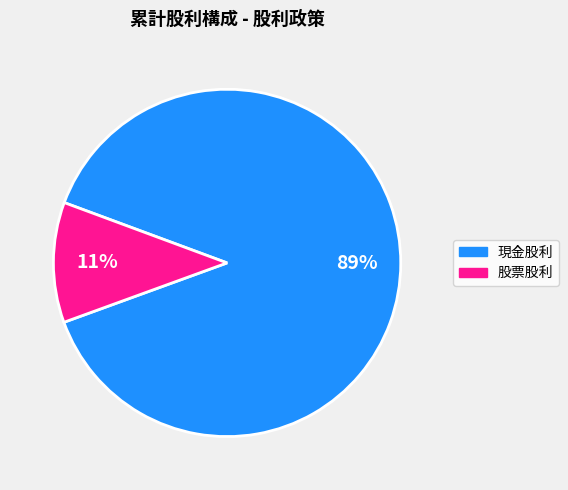

To the nearest percent, what is the average slice percentage?

50%